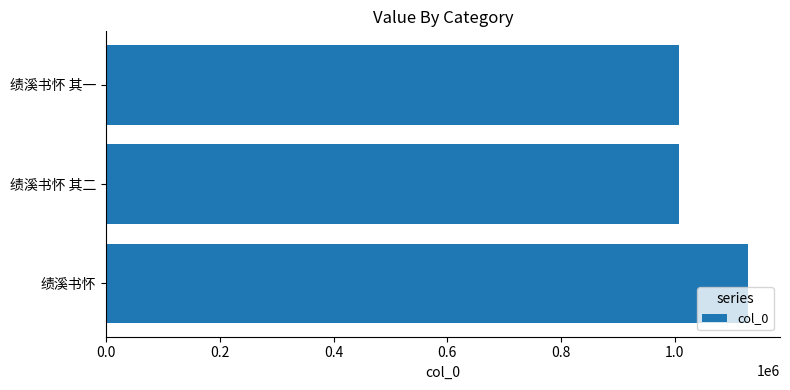

What is the smallest value displayed?

1007655